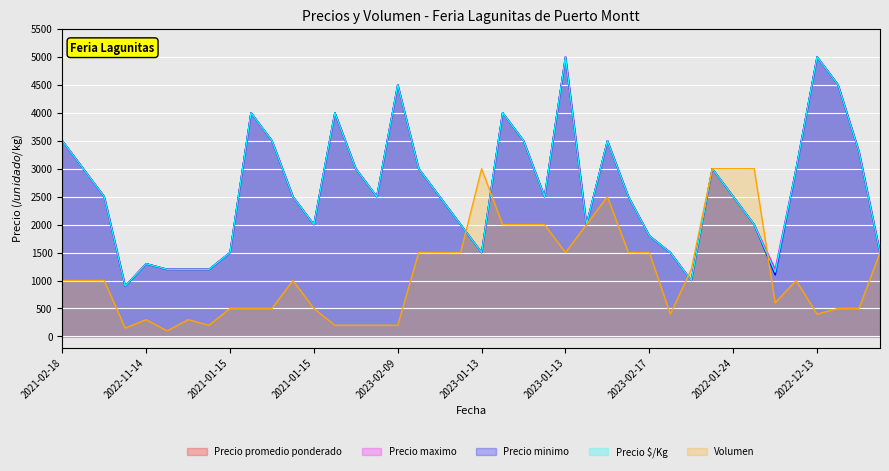

True or false: Precio promedio ponderado and Precio minimo intersect in this chart.

False